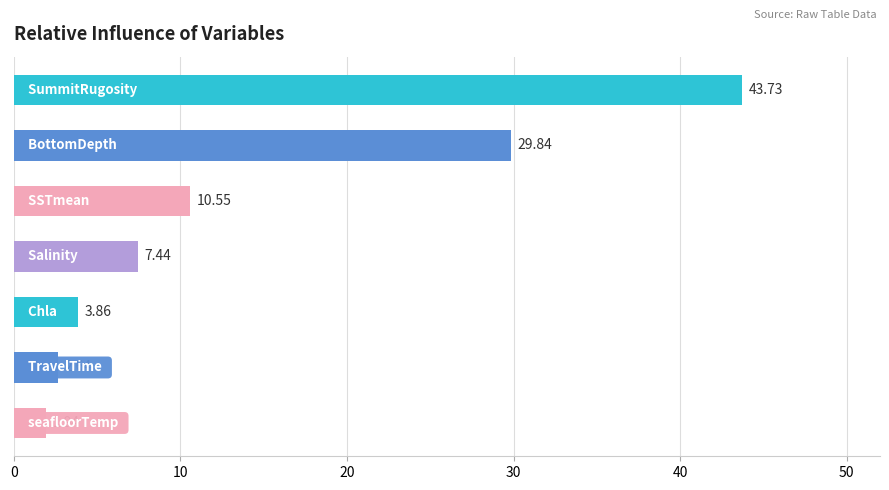

Count the number of values greater than 7.

4